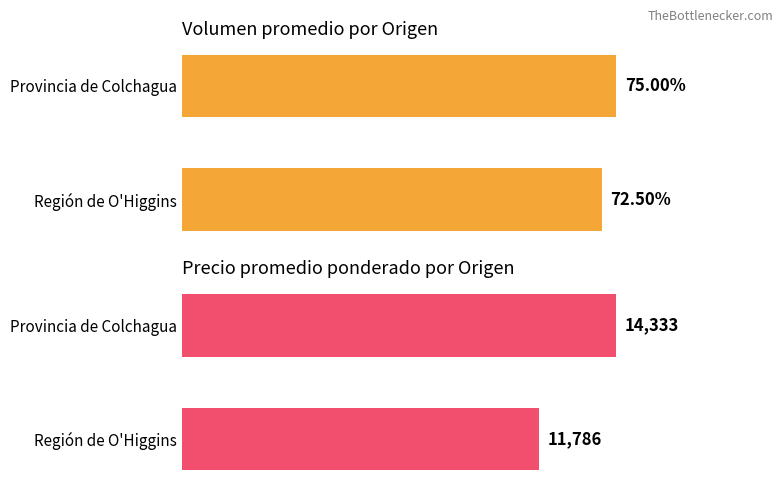

Which series has the largest total across all categories?

Precio promedio ponderado